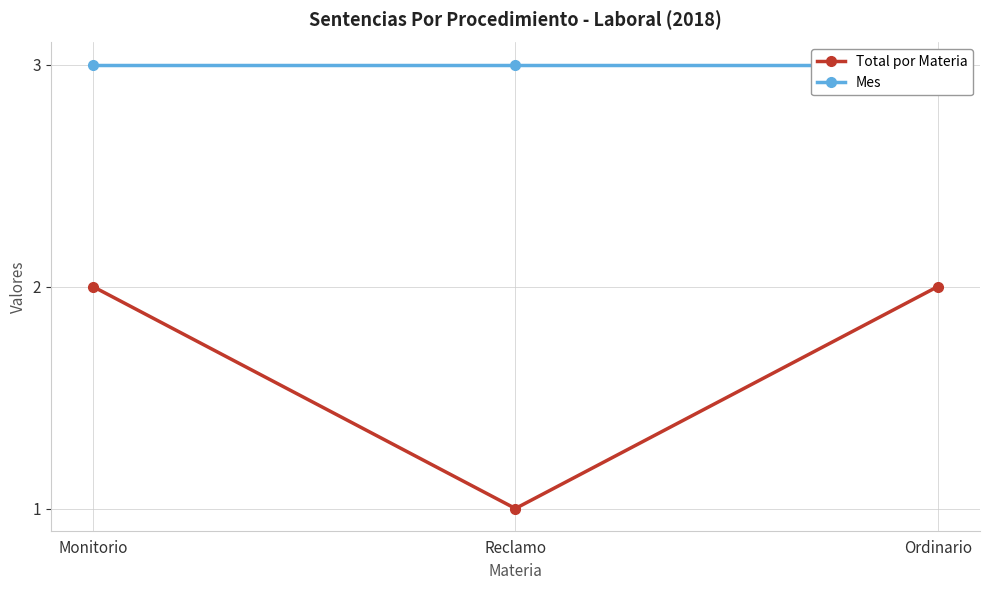

Rank the series by their maximum value, from lowest to highest.

Total por Materia, Mes